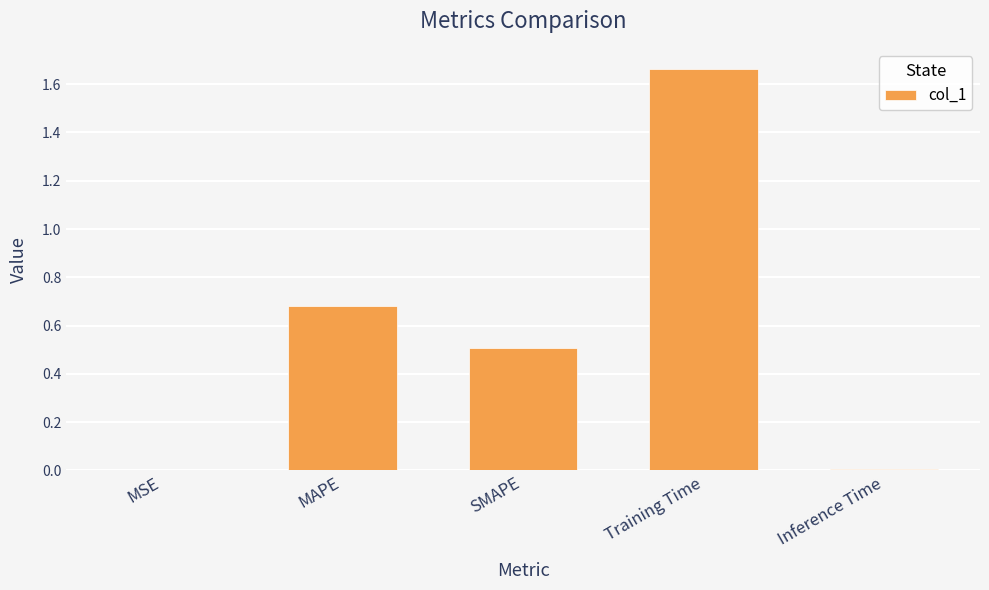

What is the average value?

0.6